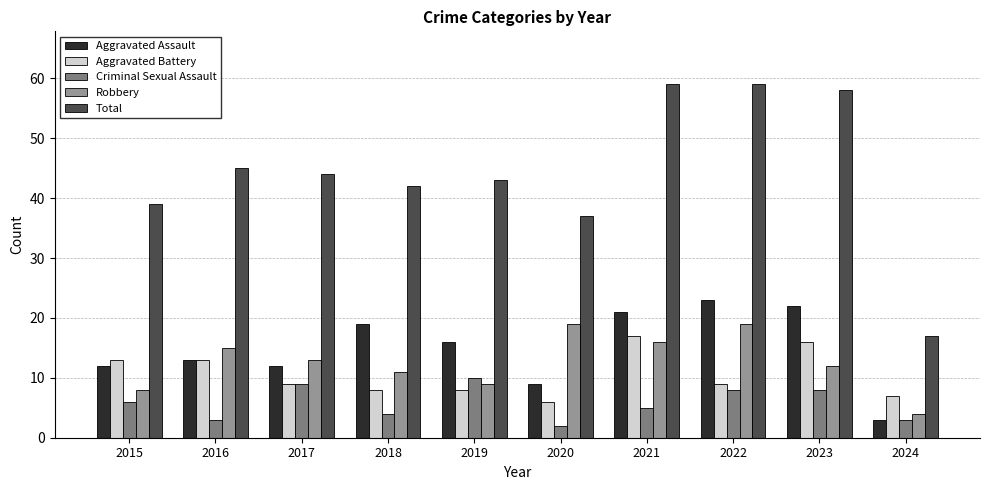

What is the smallest value displayed?

2